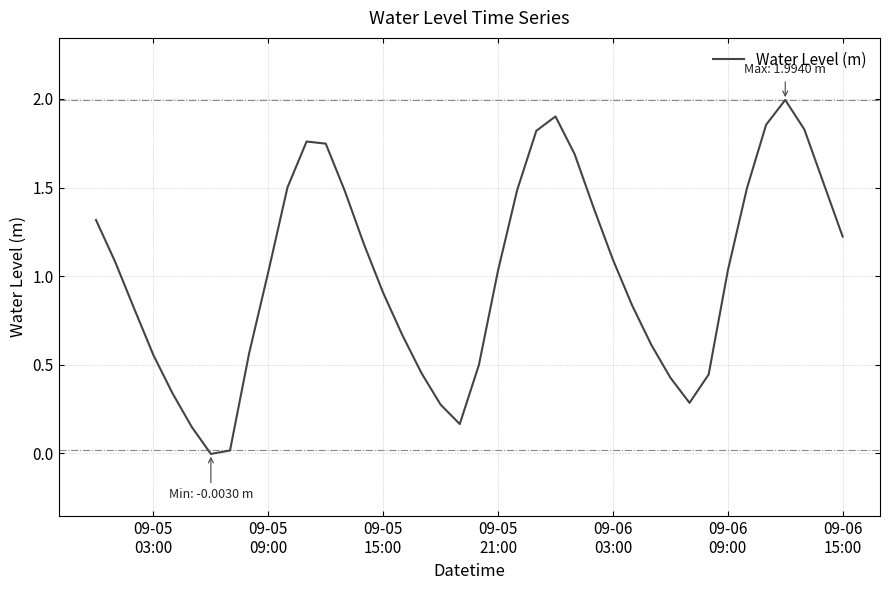

What is the sum of all values?

40.5